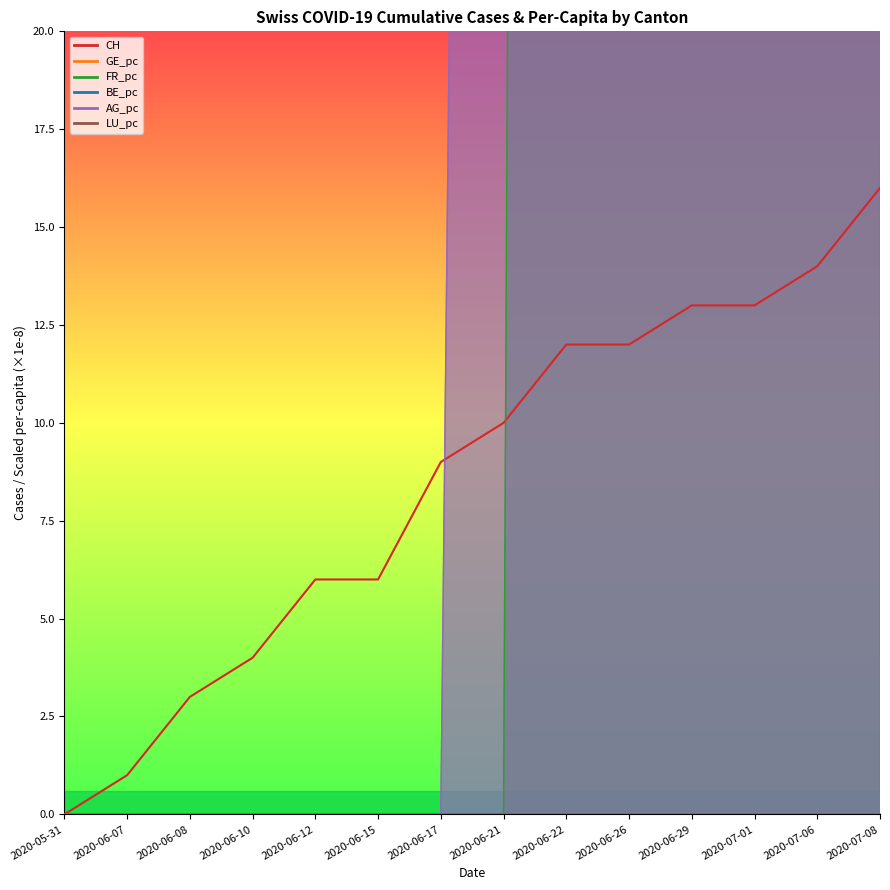

Does the chart display data point markers on the line(s)?

No